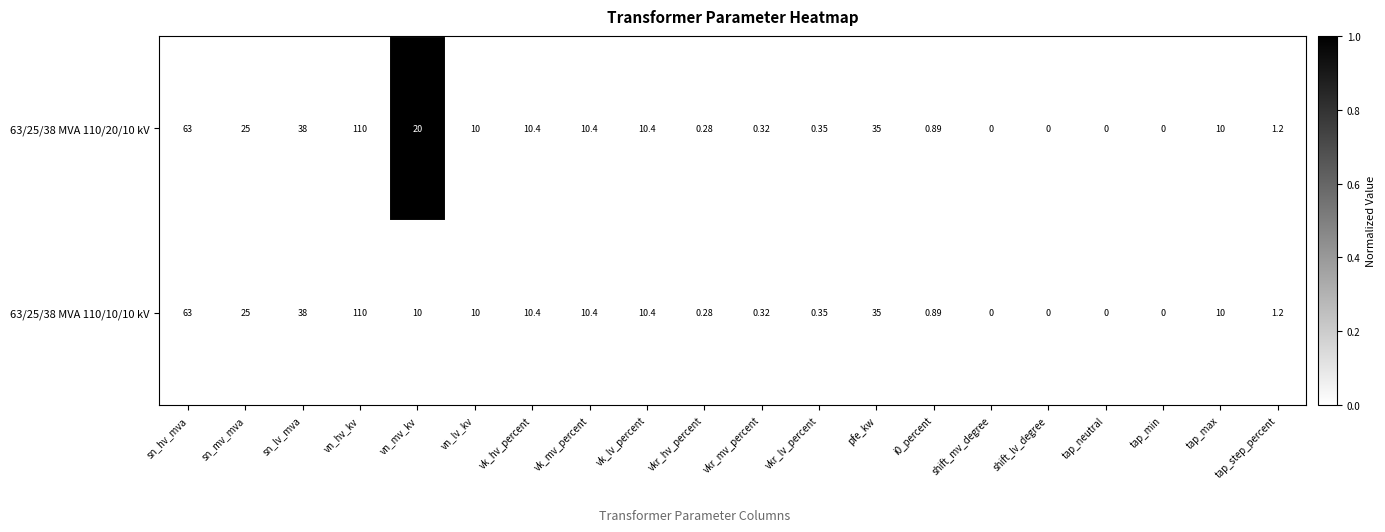

Where does the 63/25/38 MVA 110/10/10 kV series first go above 10?

sn_hv_mva